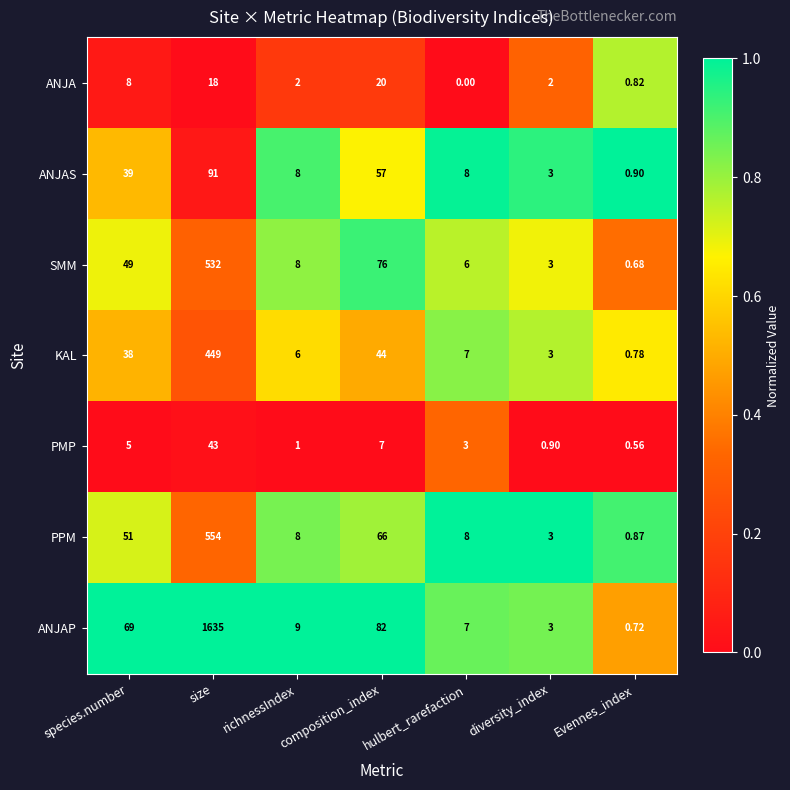

Rank the series by their maximum value, from highest to lowest.

ANJAP, PPM, SMM, KAL, ANJAS, PMP, ANJA